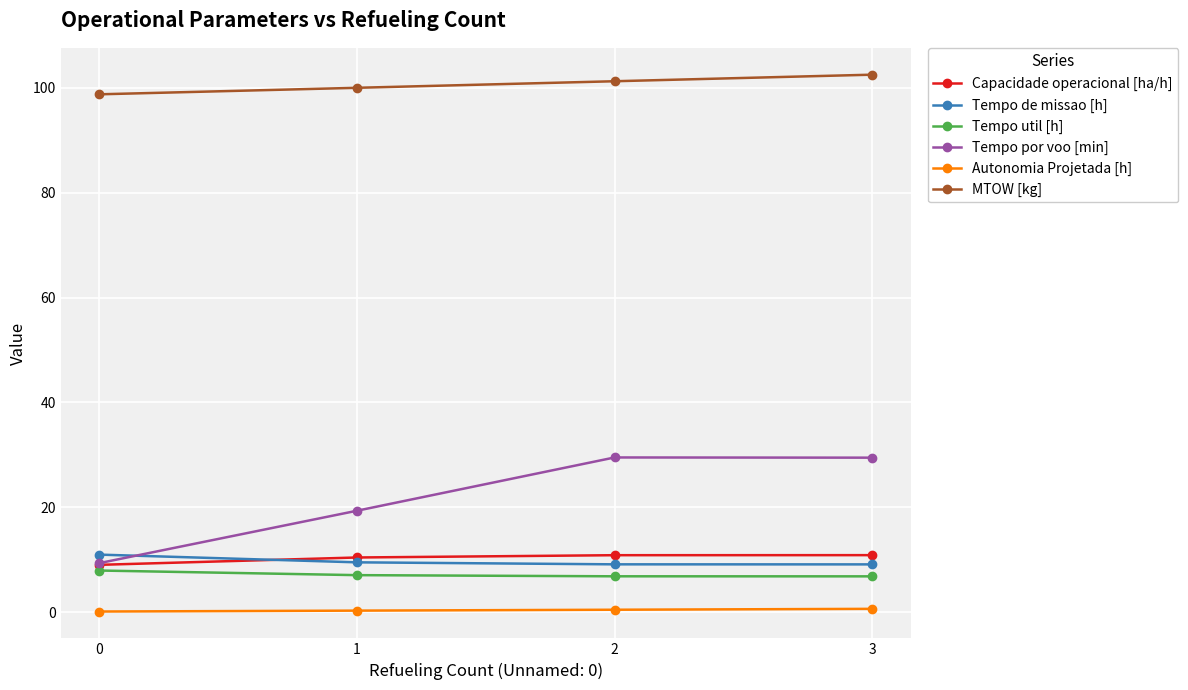

What is the sum of all Tempo util [h] values?

28.9